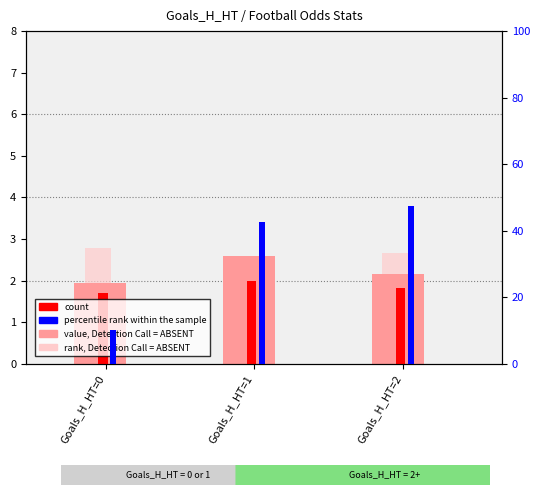

What are all the series names shown in the legend?

value, Detection Call = ABSENT, count, rank, Detection Call = ABSENT, percentile rank within the sample